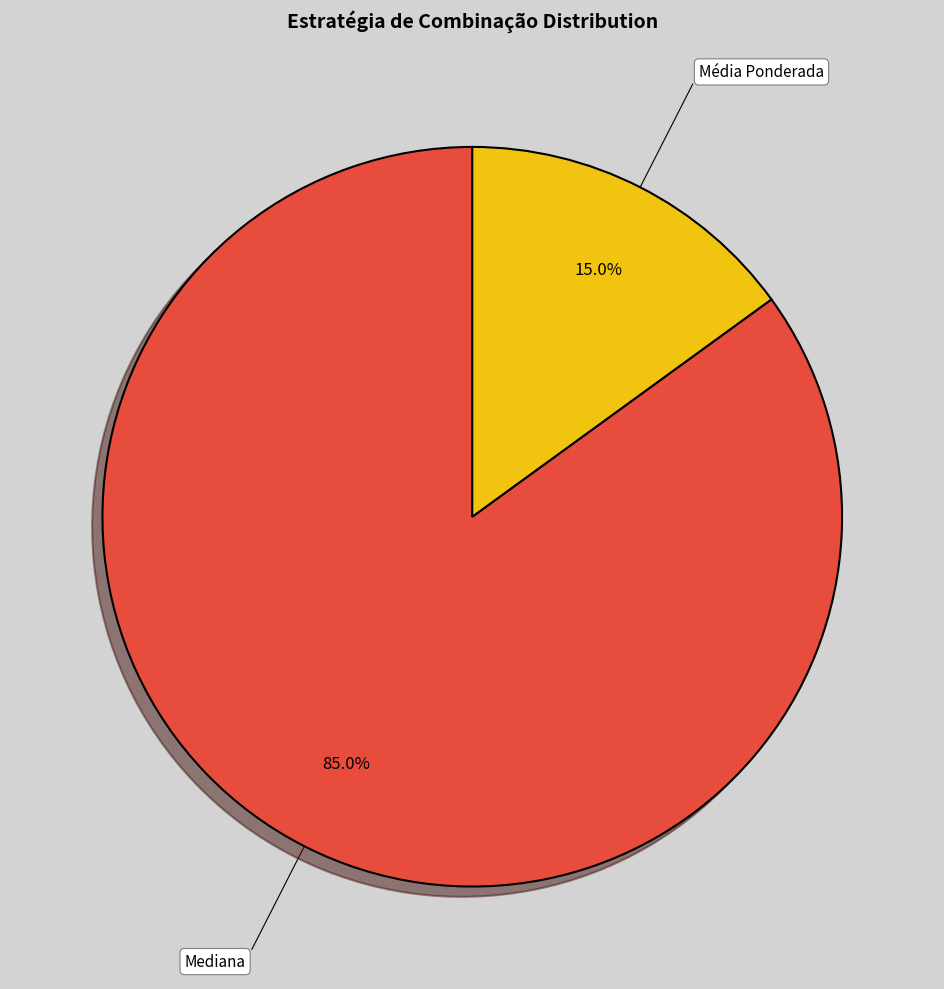

The Média Ponderada slice represents 59% of the pie. True or false?

False